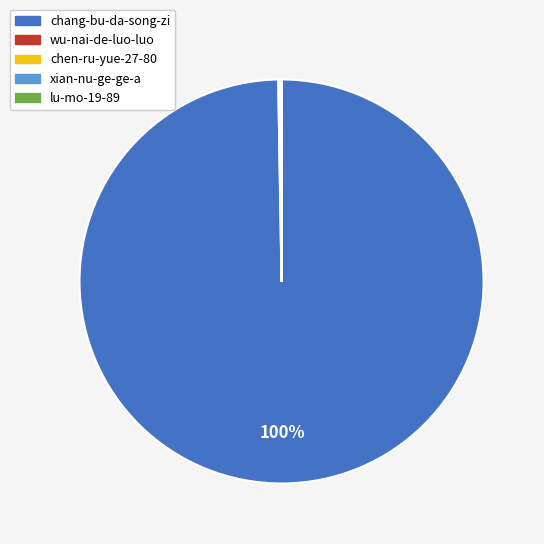

Is there a majority slice in this chart?

Yes